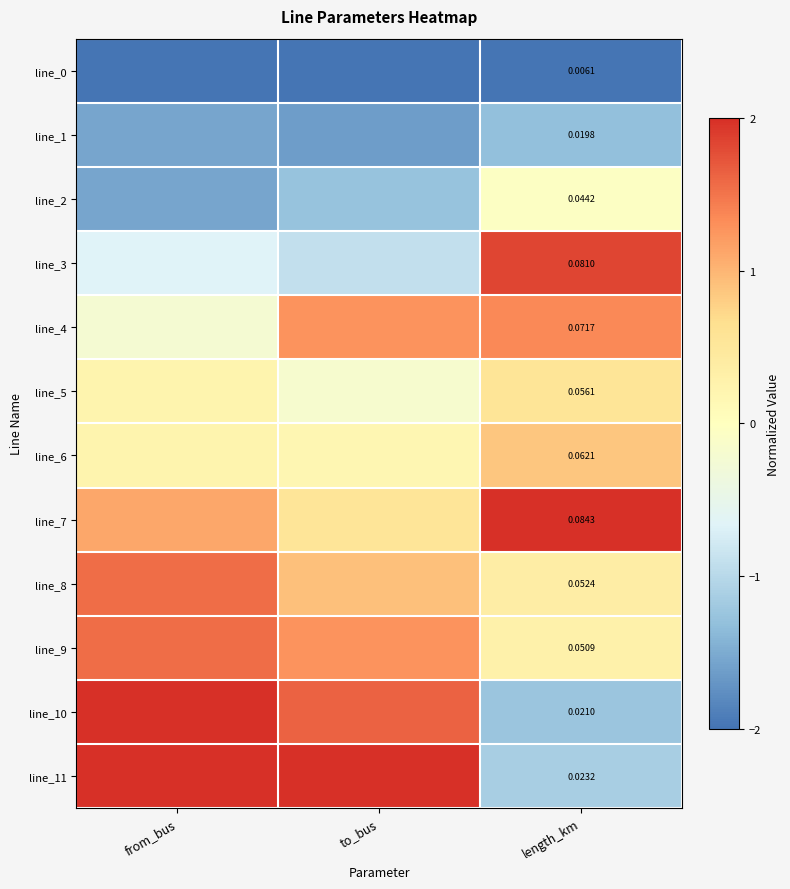

At which category is the sum across all series the highest?

from_bus